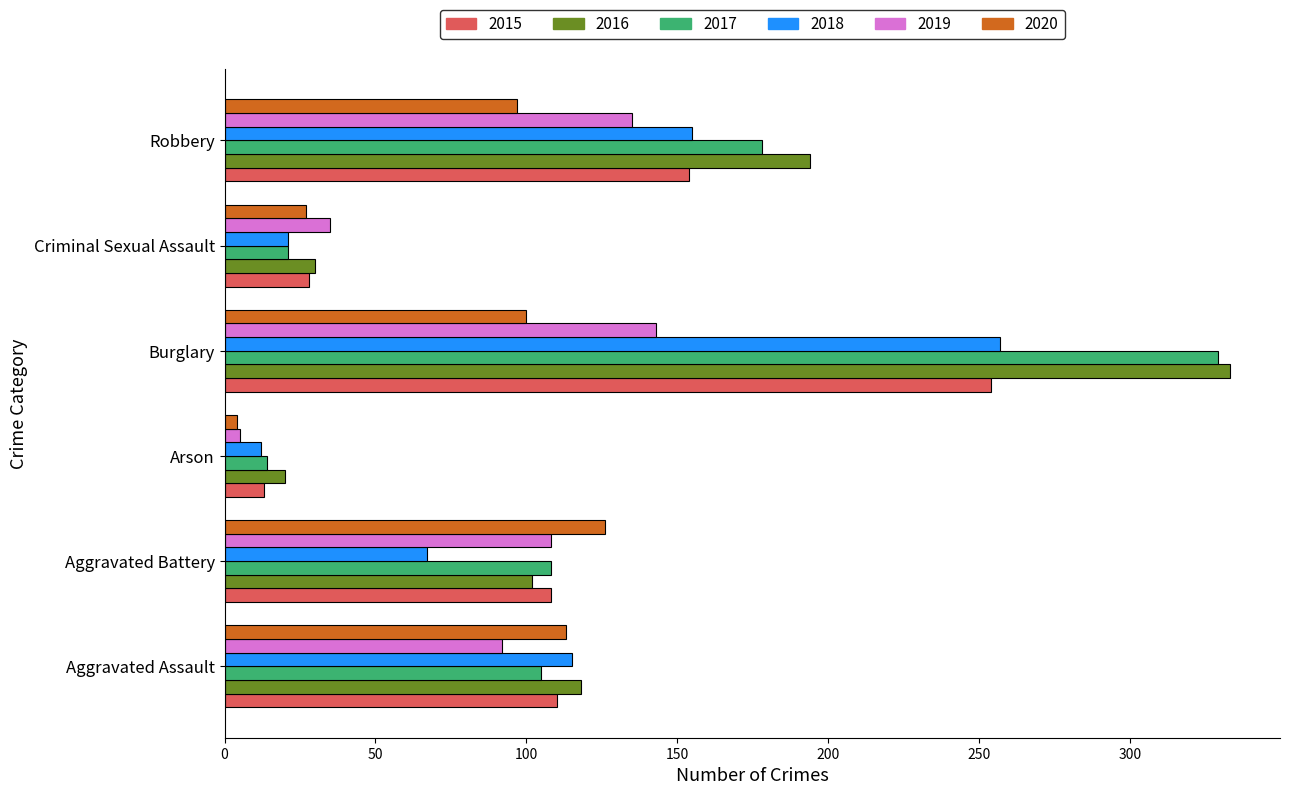

Is the value of 2017 at Criminal Sexual Assault greater than the value of 2016 at Aggravated Assault?

No